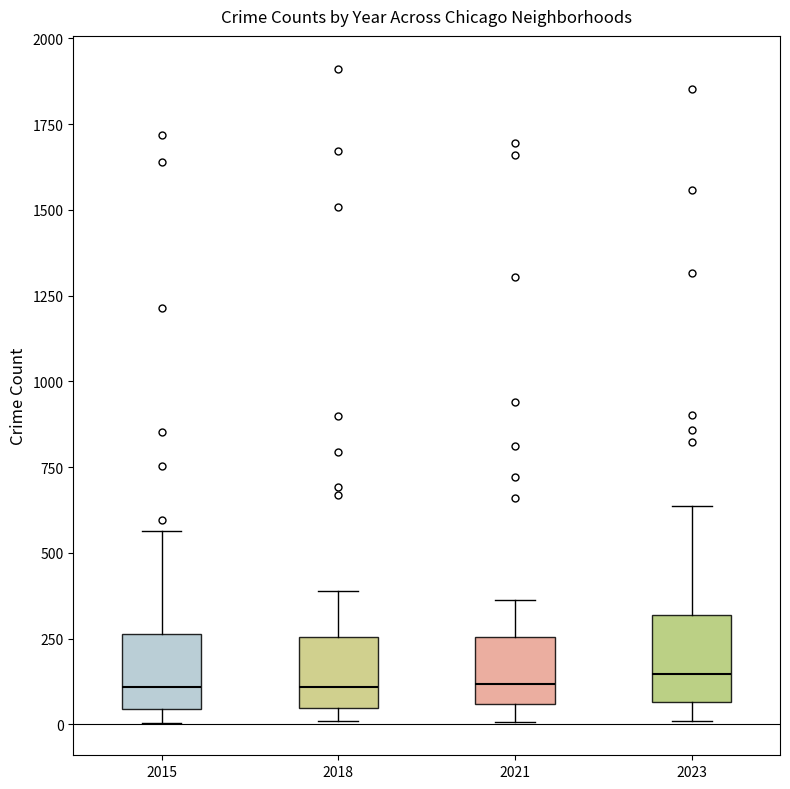

Where does the median line of the box at x = 2018 sit on the y-axis? The values are not printed on the chart, so give them approximately, as read against the axis.

100